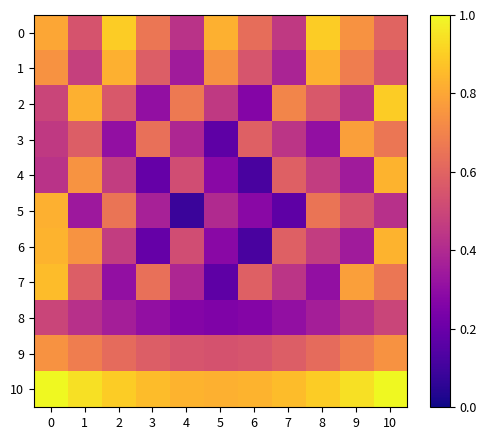

What is the total value across all series at 1?

6.9